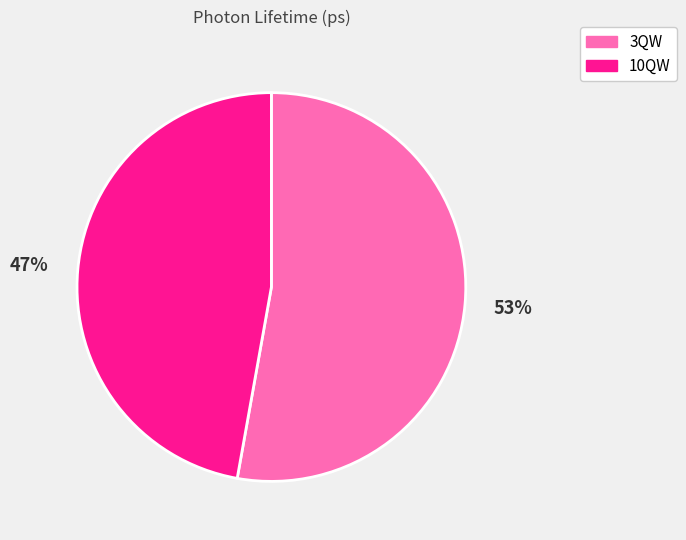

What is the ratio of the value at 10QW to the value at 3QW?

0.9